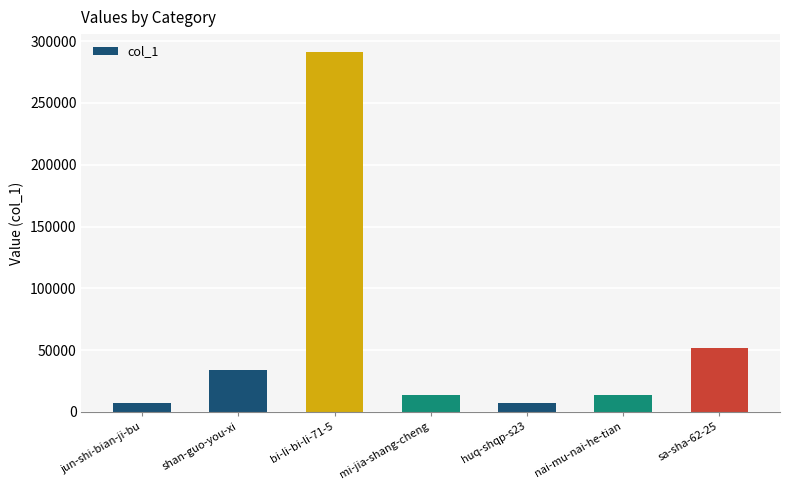

What is the smallest value displayed?

6876